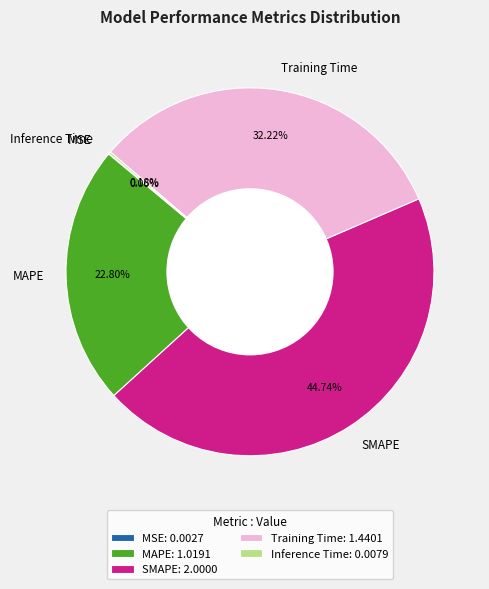

Does MAPE represent more than half of the total?

No